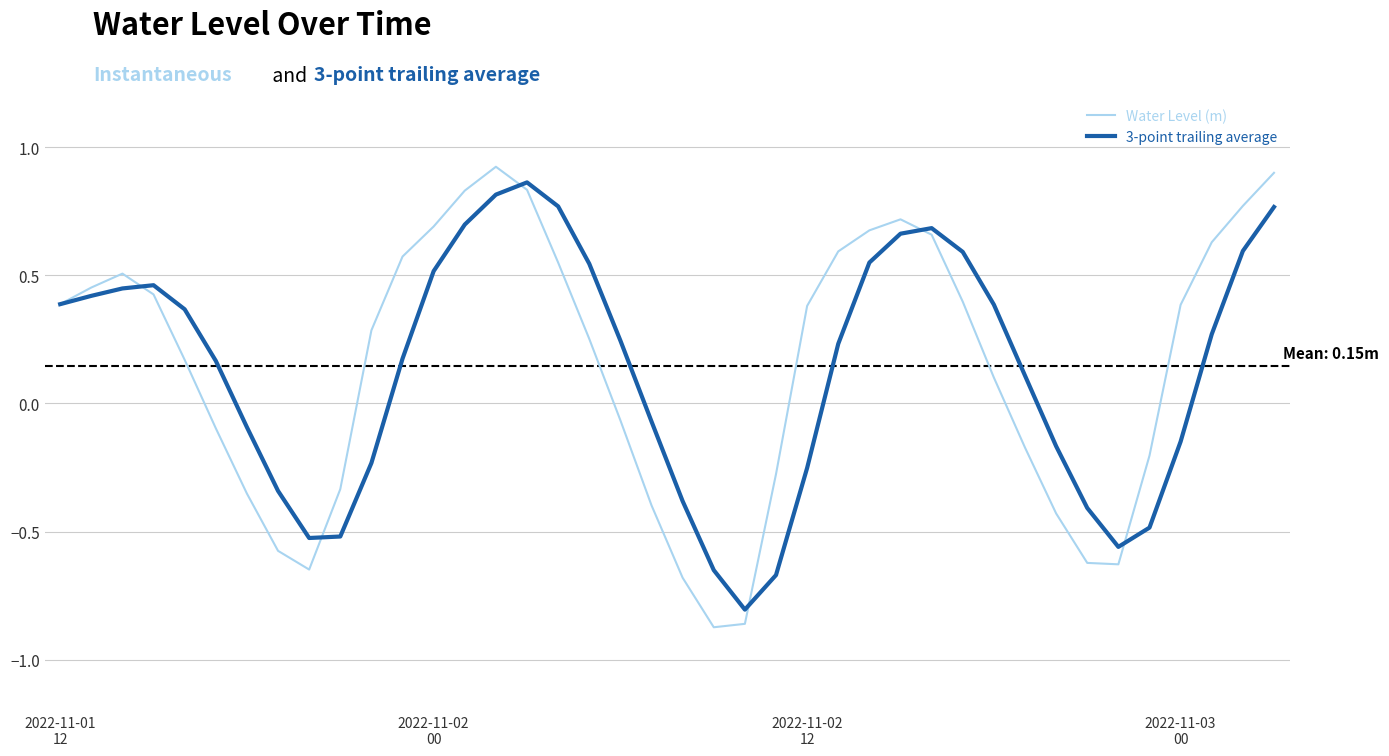

Which series has the largest range (max minus min)?

Water Level (m)